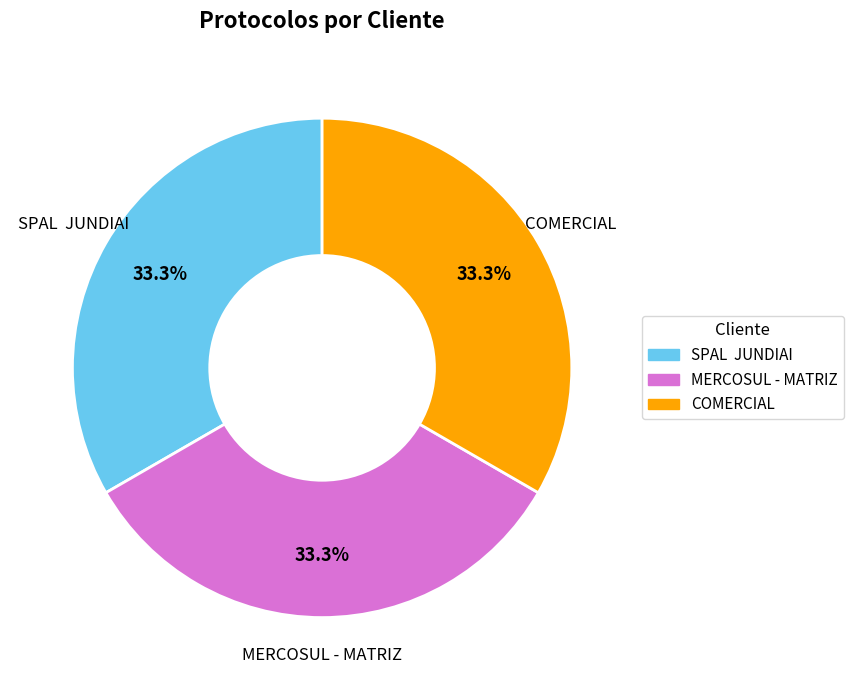

What is the ratio of the value at SPAL JUNDIAI to the value at COMERCIAL?

1.0